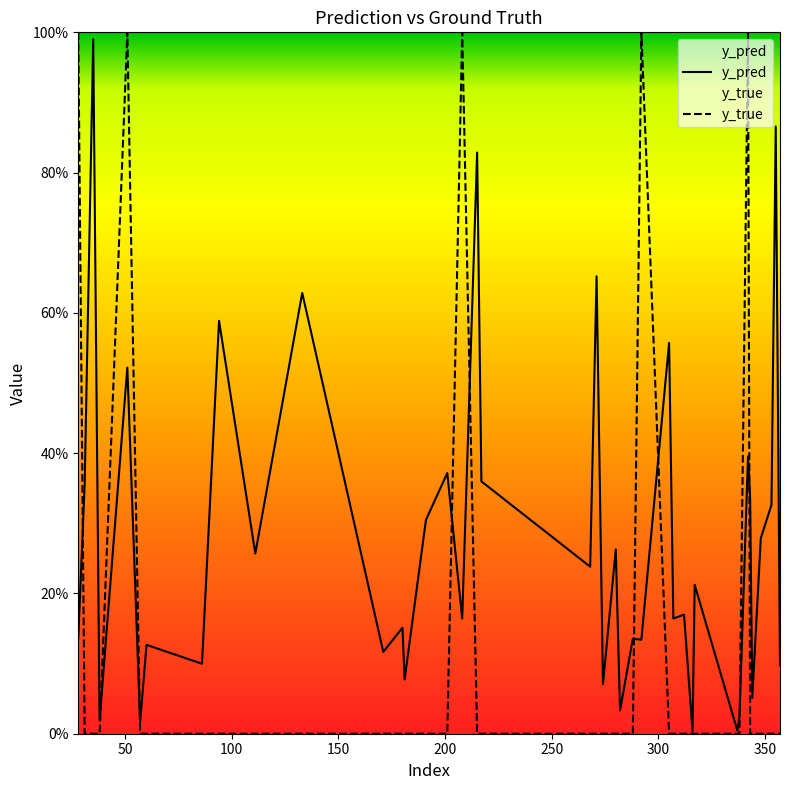

How many lines are shown in the chart?

2